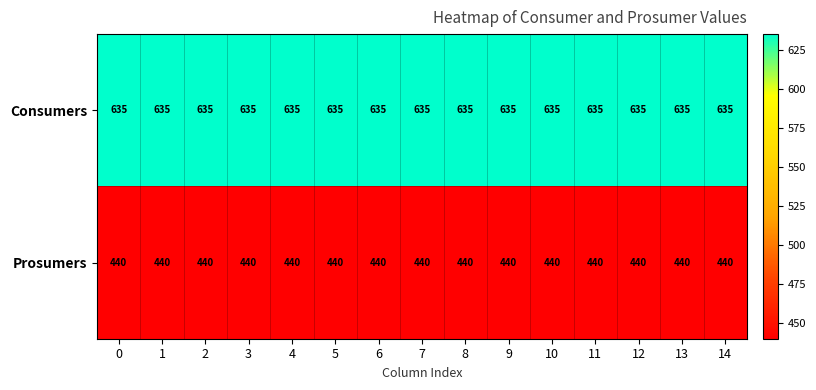

True or false: Consumers has a value of 635 at 6.

True